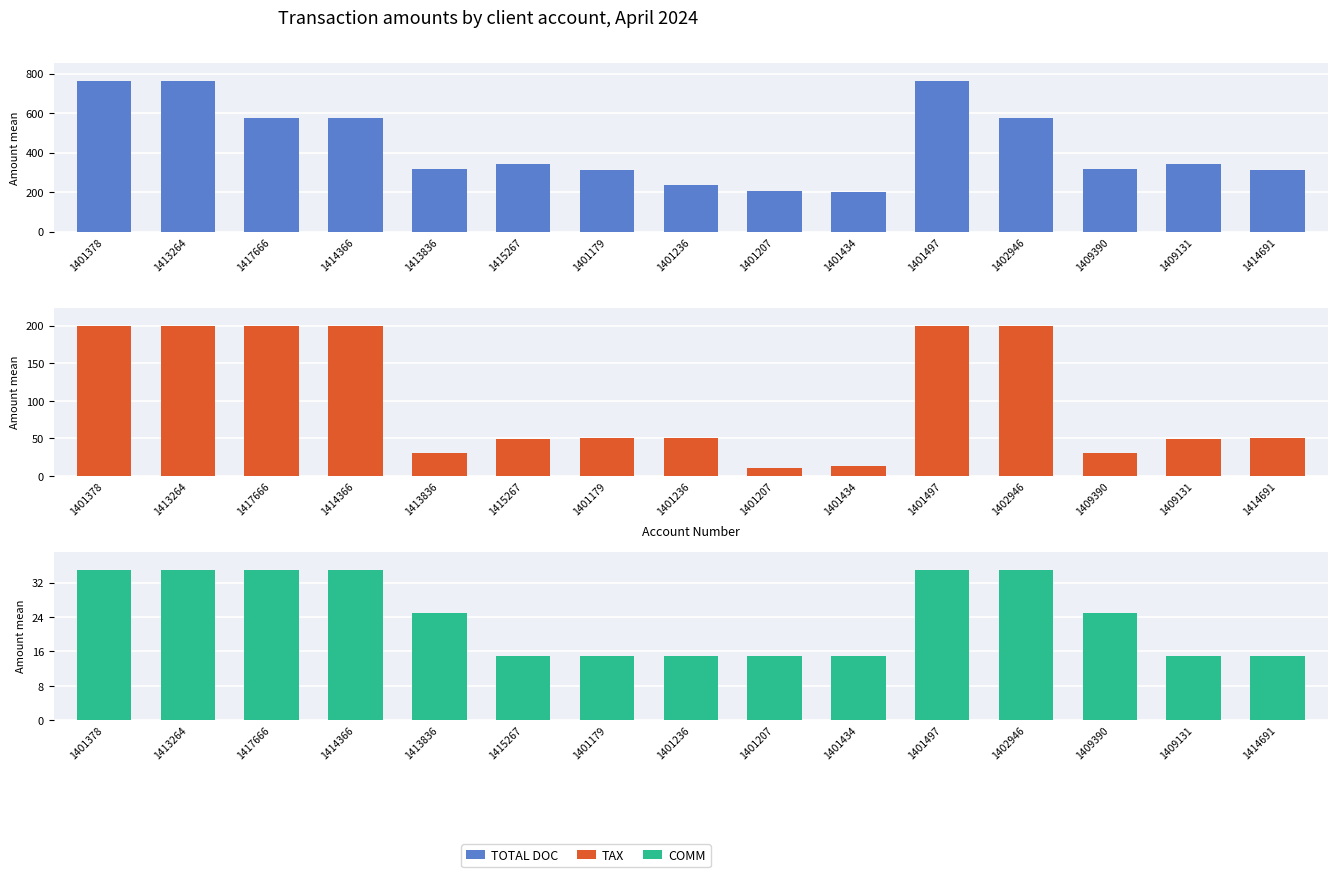

List the series in order of their overall mean, lowest first.

COMM, TAX, TOTAL DOC